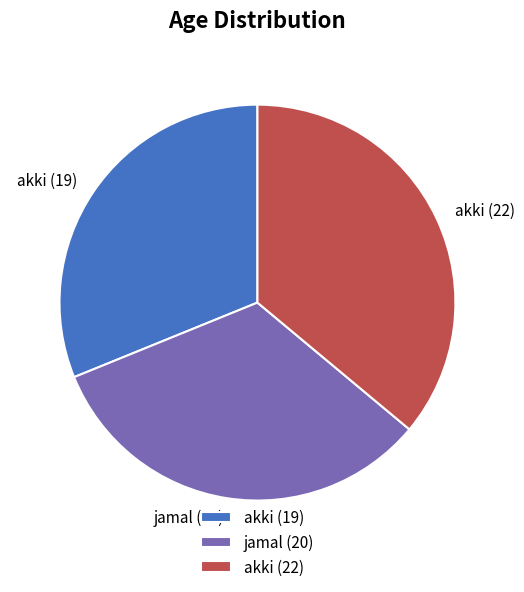

Between akki (22) and jamal (20), which is larger?

akki (22)